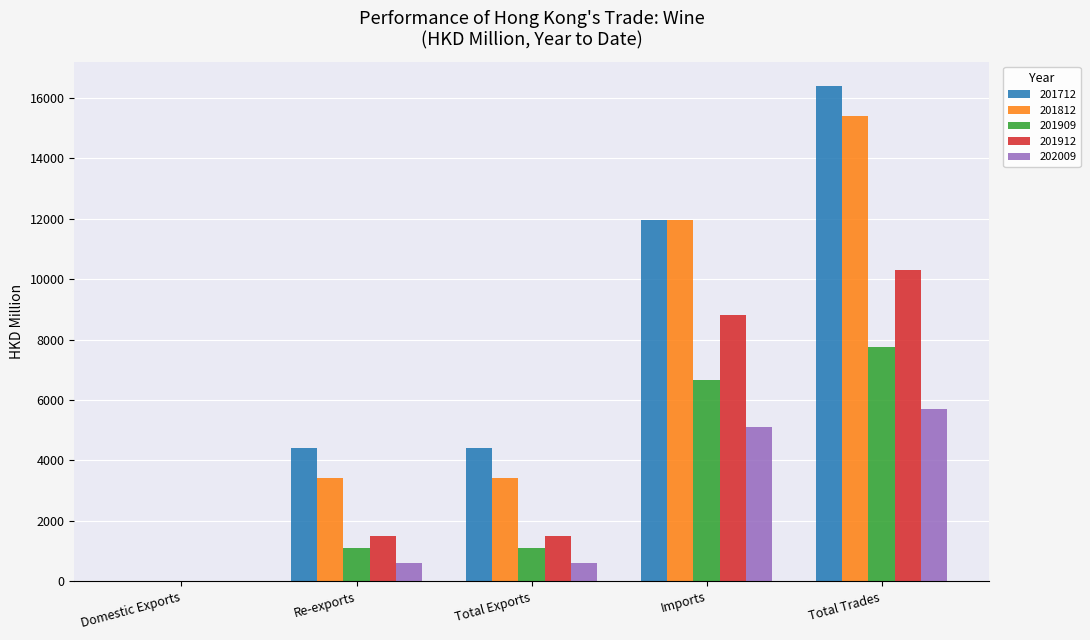

What is the highest value of the 201912 series?

10313.7